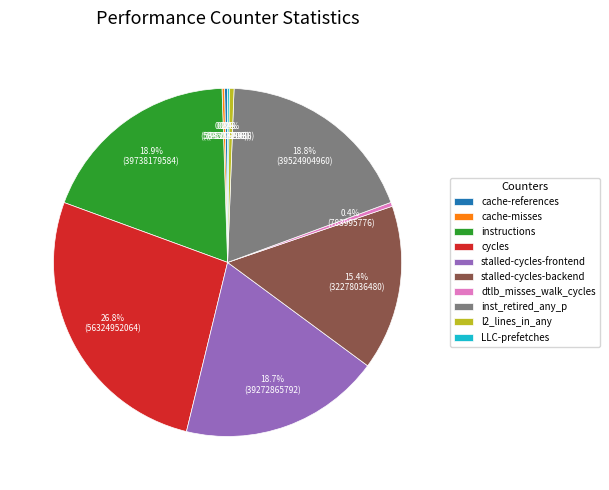

Combined, do stalled-cycles-frontend and instructions account for over 50%?

No